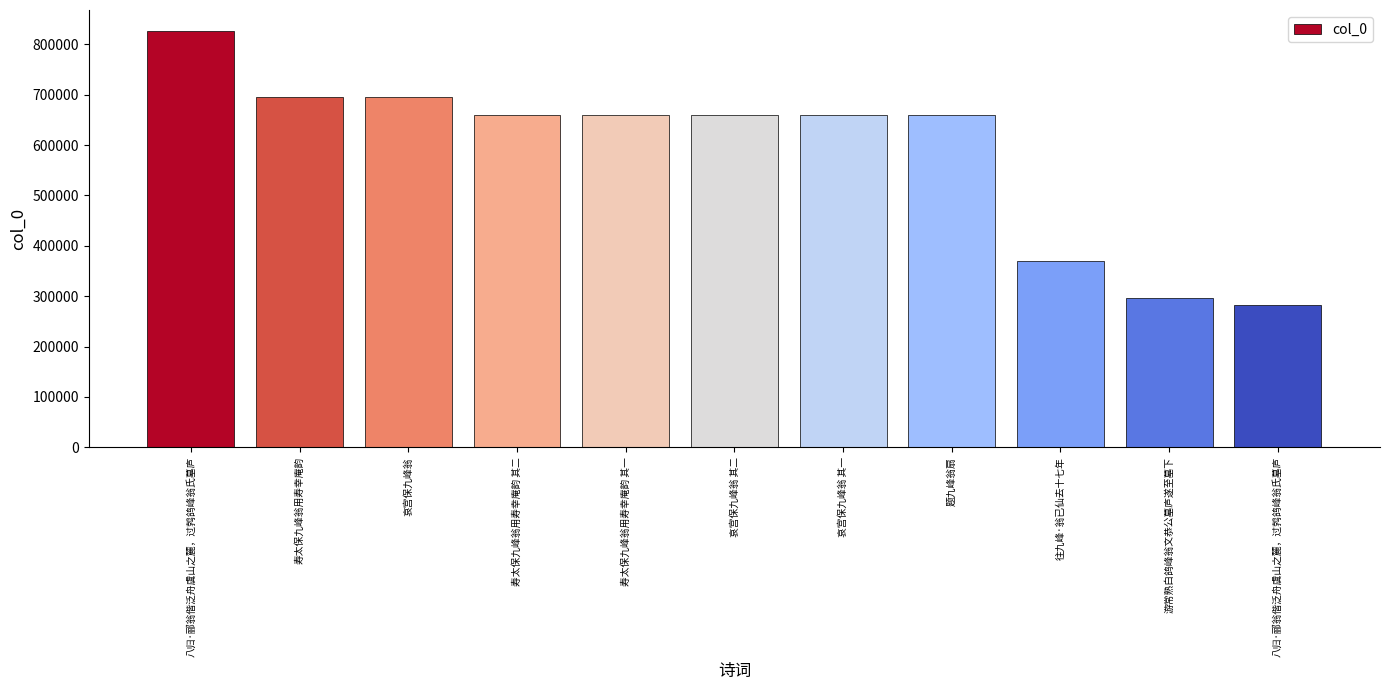

Reading left to right, list all the values displayed in this chart.

826824	695482	695481	659772	659771	659764	659763	659543	370147	295849	282172